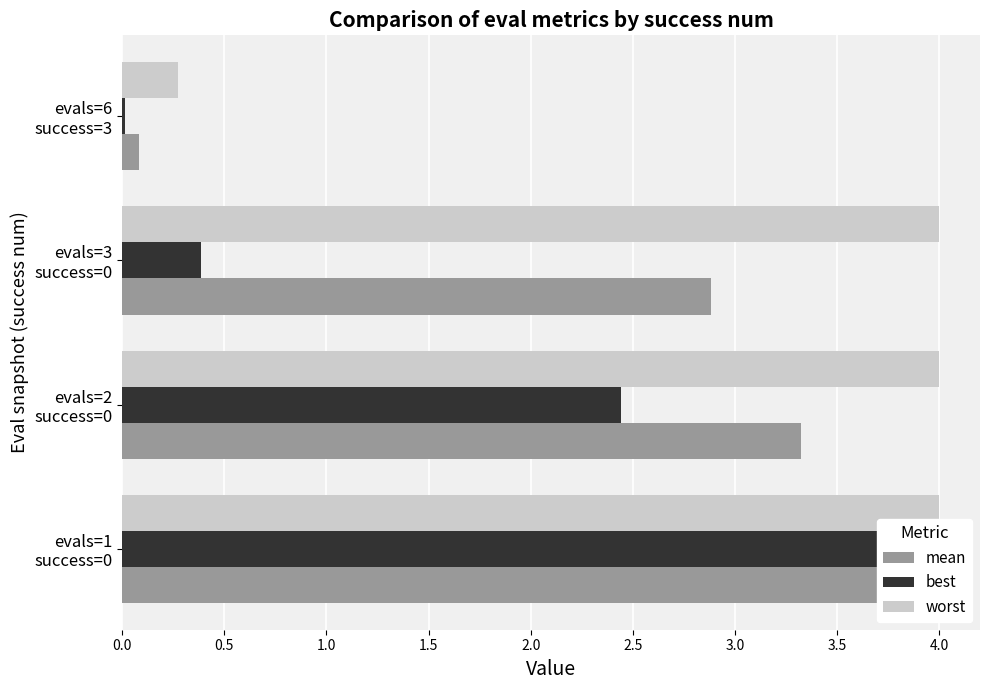

How many bars are there in each group?

3